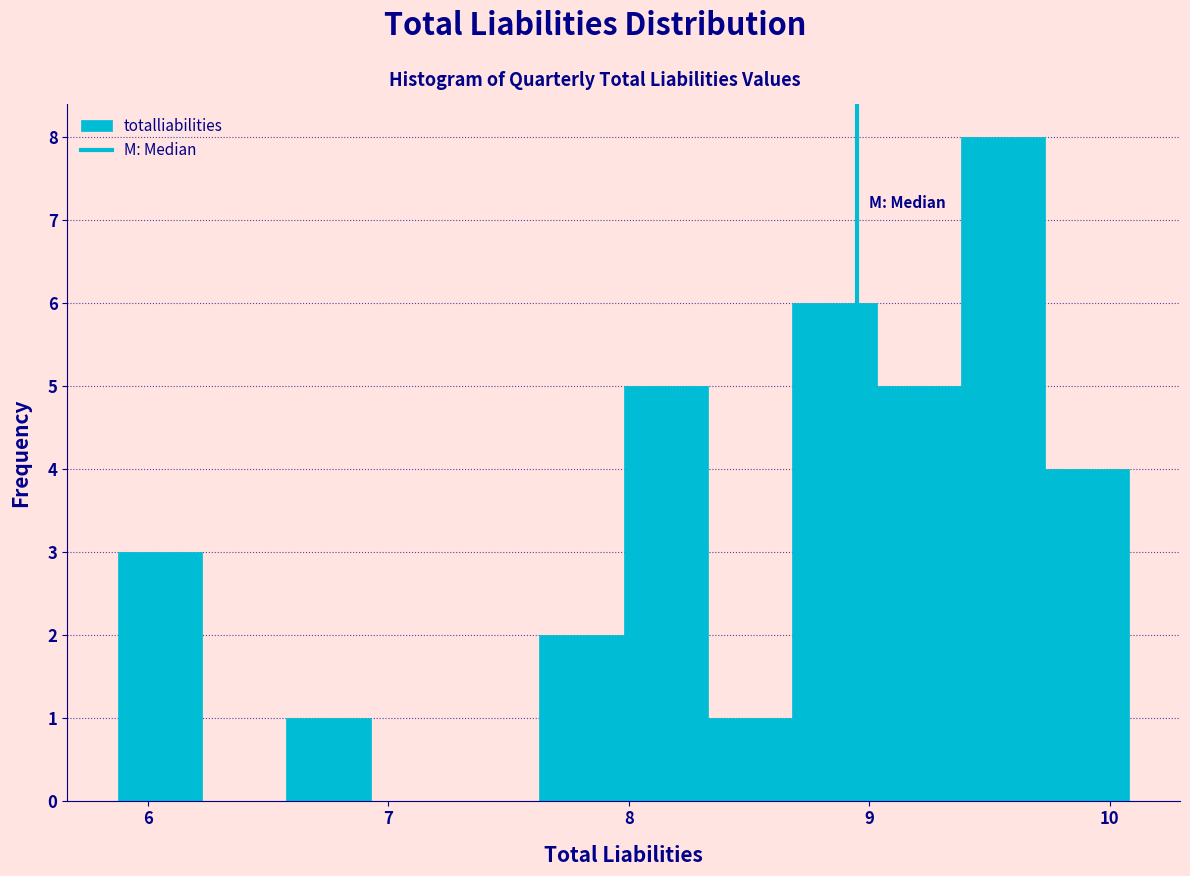

Read against the x-axis, roughly where is the centre of the tallest bar?

9.6